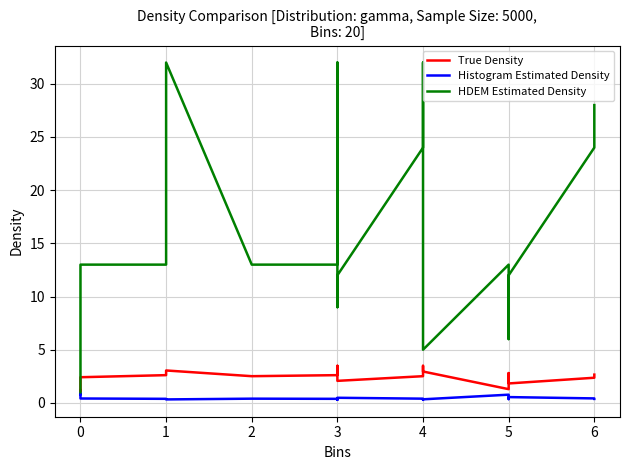

How many times do HDEM Estimated Density and True Density cross each other?

1